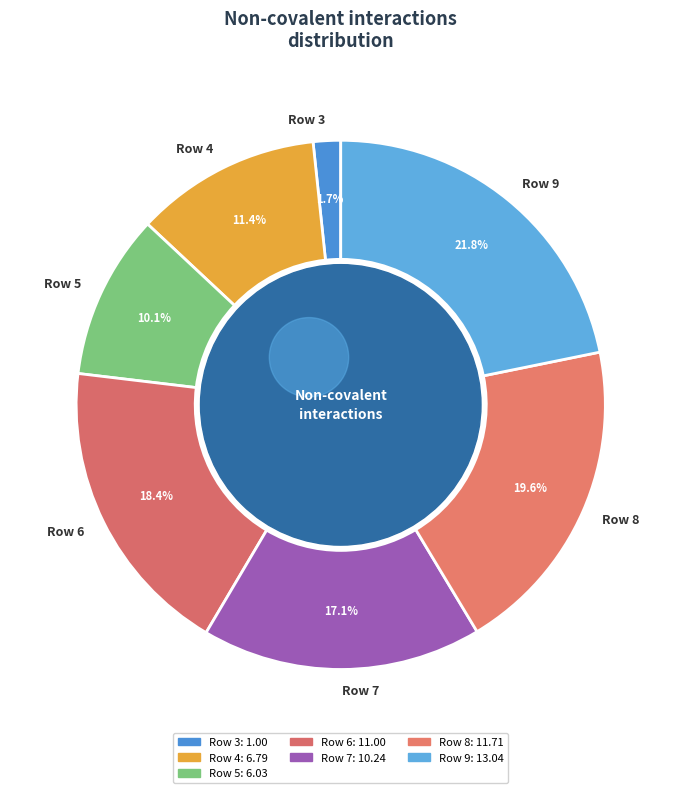

Is it true that Row 7 is 6% of the pie?

False